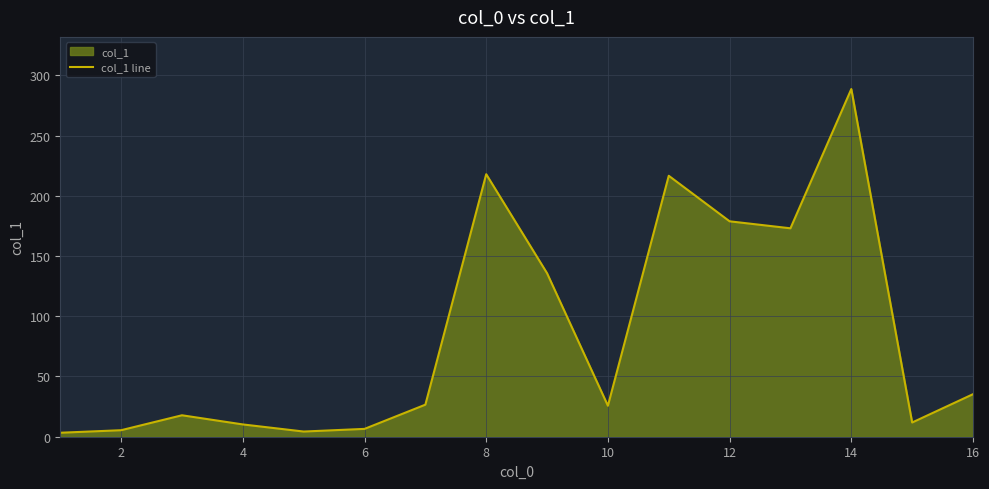

Is it true that the value at 4 is 10.2?

True